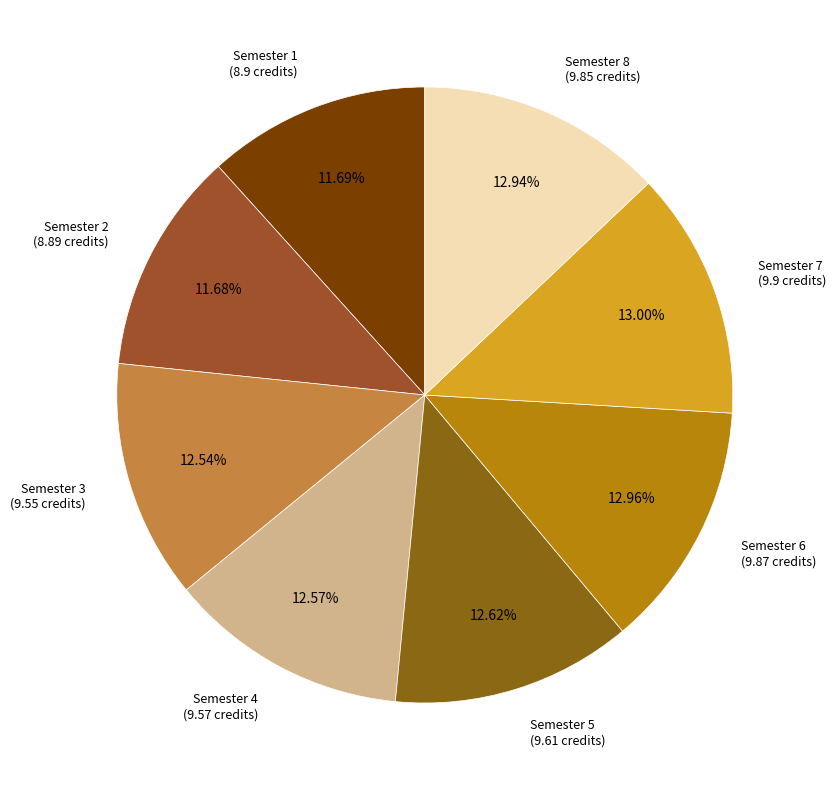

To the nearest percent, what is the combined percentage of Semester 7 and Semester 2?

25%